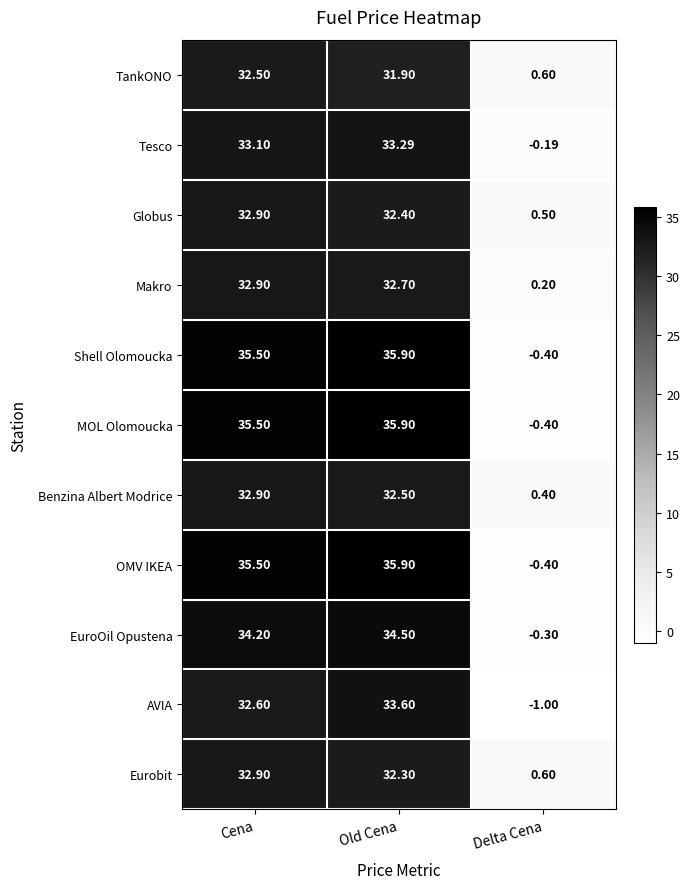

At which category is the sum across all series the highest?

Old Cena